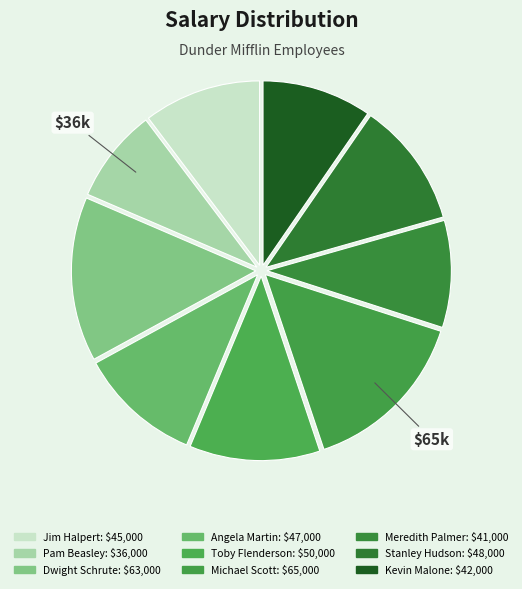

How many slices are in this pie chart?

9